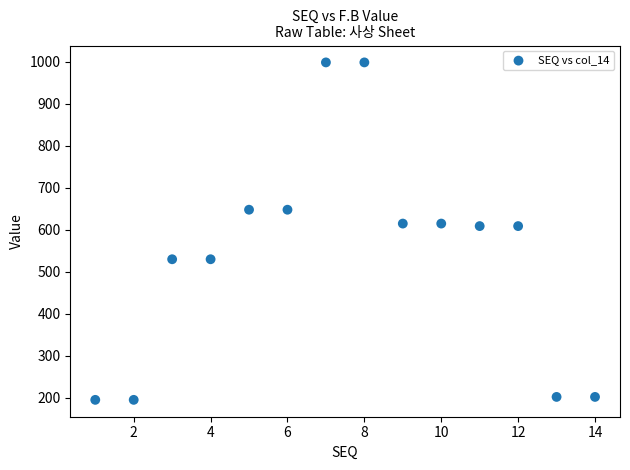

What is the range of X values (max minus min)?

13